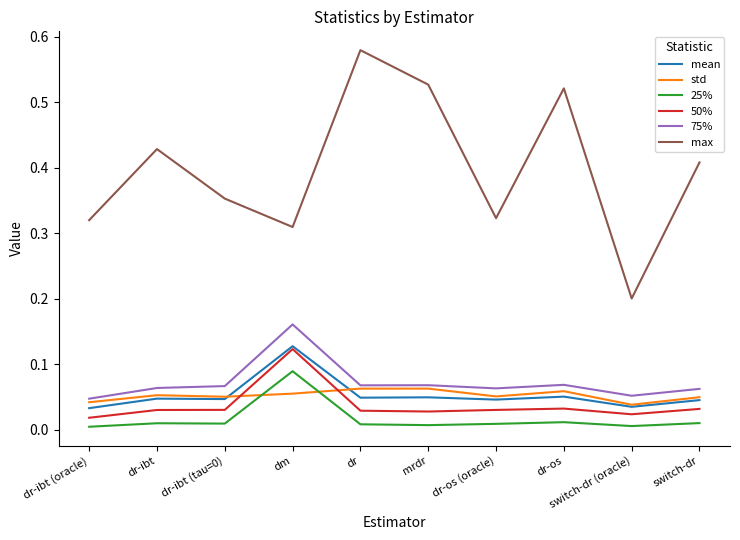

Is the value of max at dr-os greater than the value of 25% at switch-dr (oracle)?

Yes